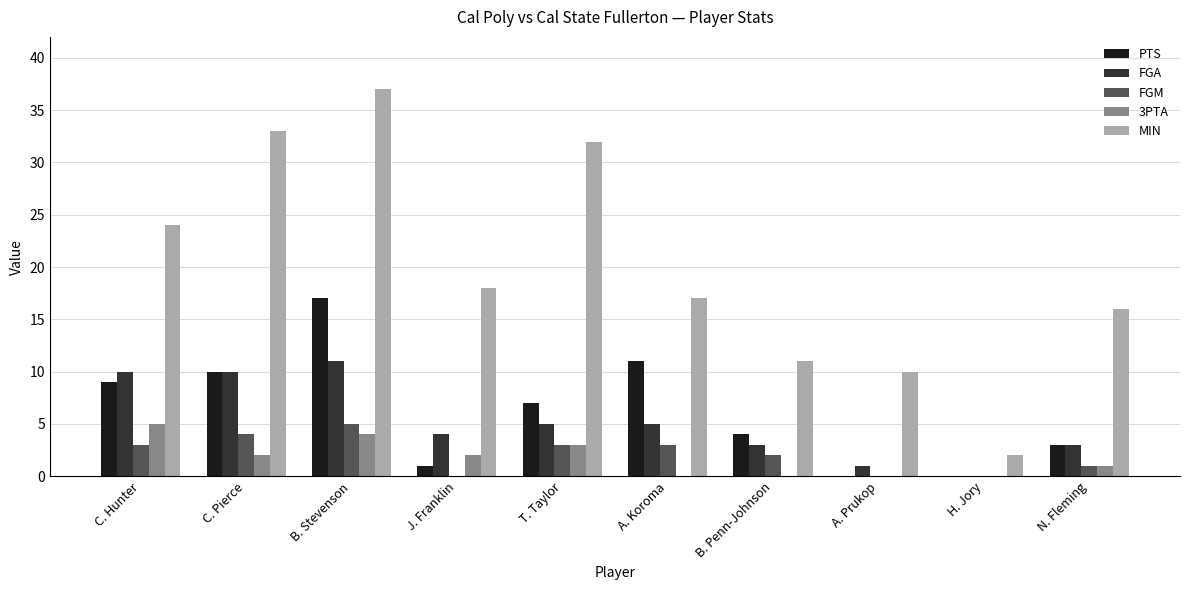

Where does the PTS series first go above 7?

C. Hunter